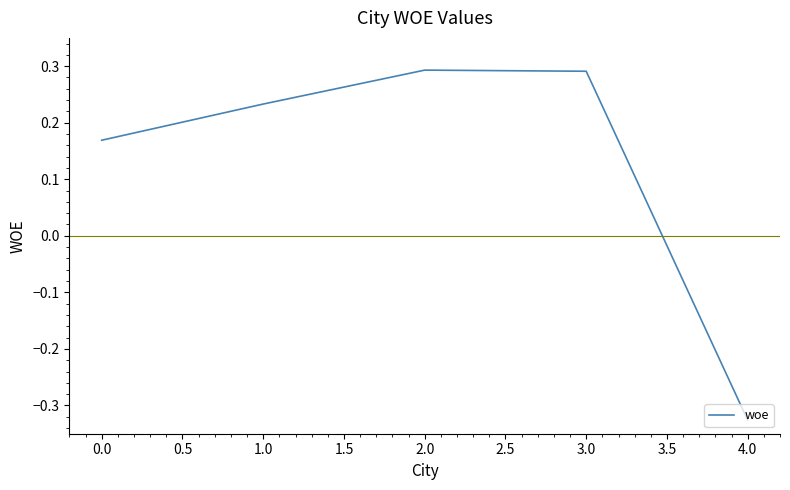

Where is the data nearest to the value 0?

0.0